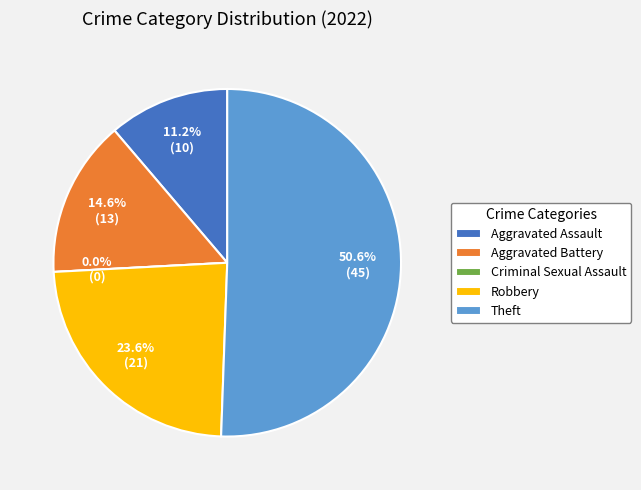

Which category has the smallest portion of the pie?

Criminal Sexual Assault